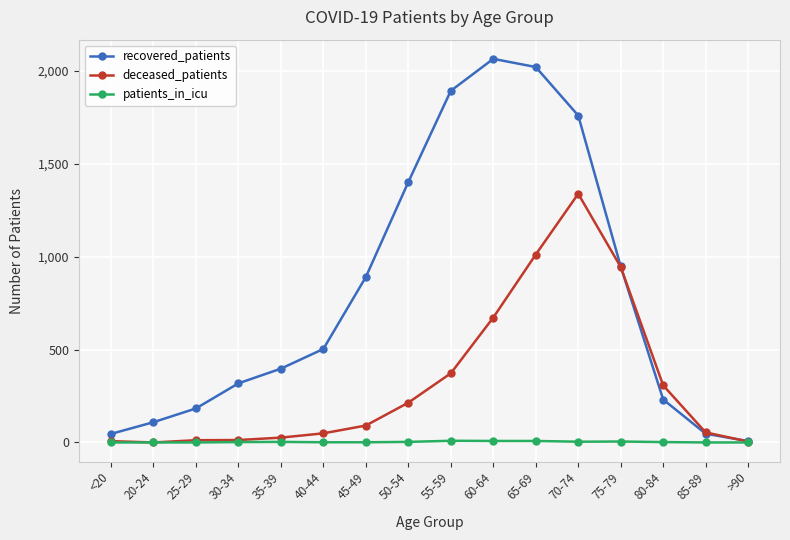

In recovered_patients, how many points are higher than both neighbors (excluding endpoints)?

1